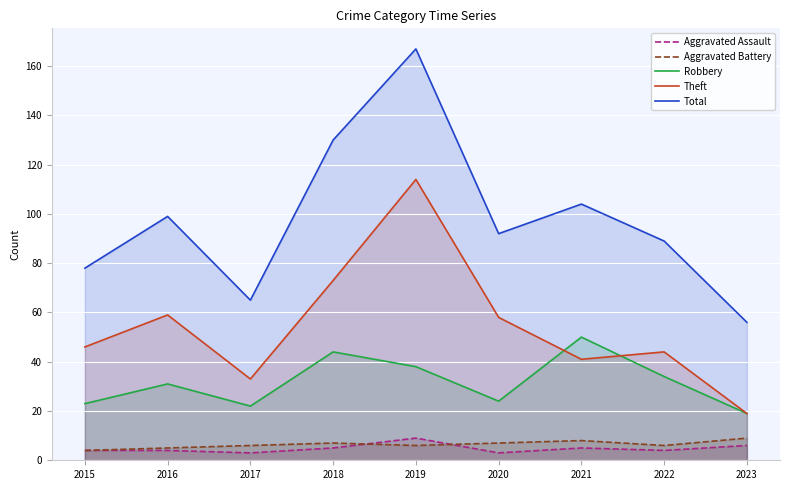

What is the value of the Total point at the 1st from the left?

78